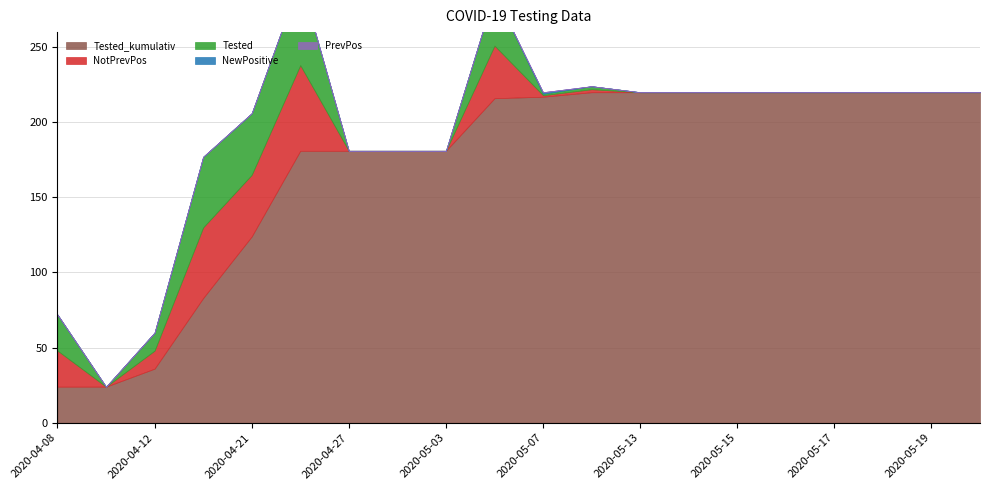

Where is the first local maximum for Tested?

2020-04-16